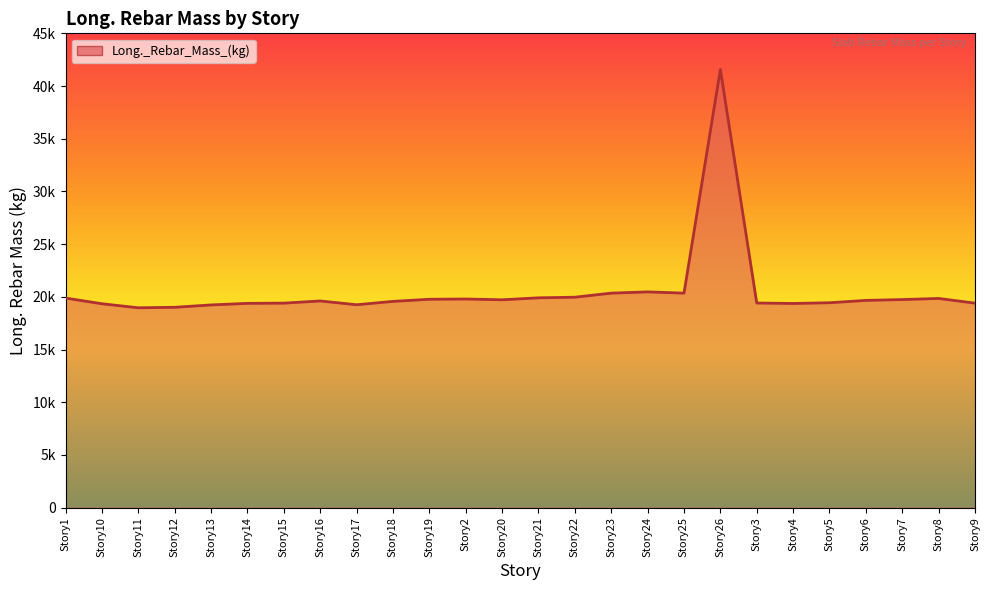

What is the change in value from Story10 to Story23?

+1009.3